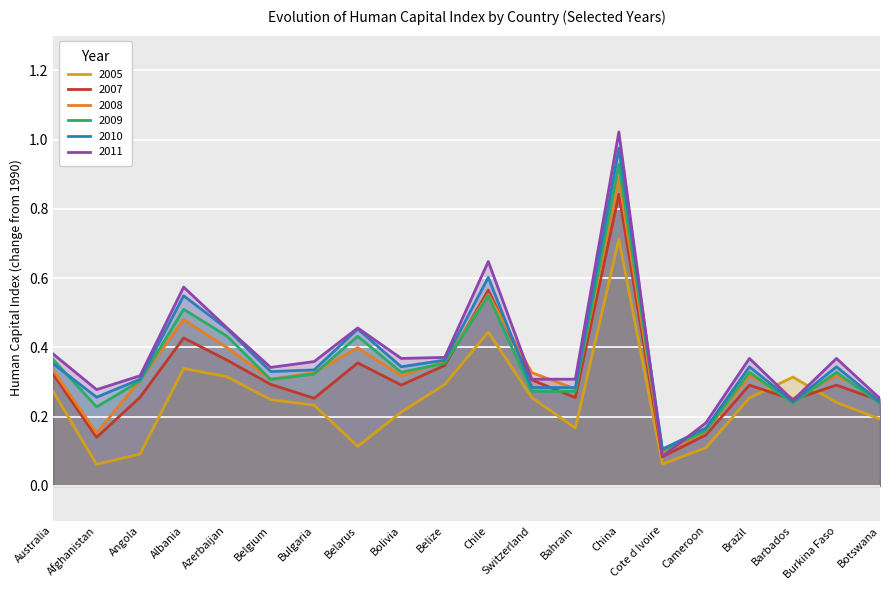

At which category does 2007 reach its first local valley?

Afghanistan